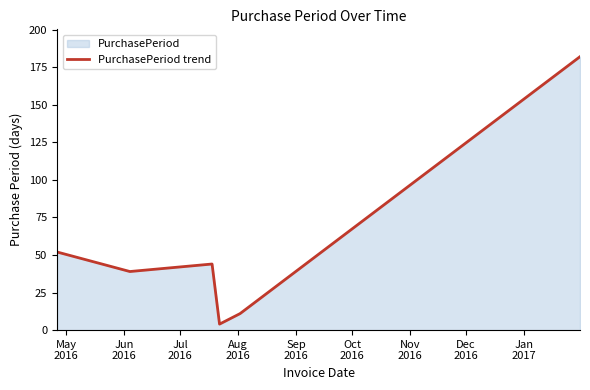

What is the difference between the maximum and minimum values?

178